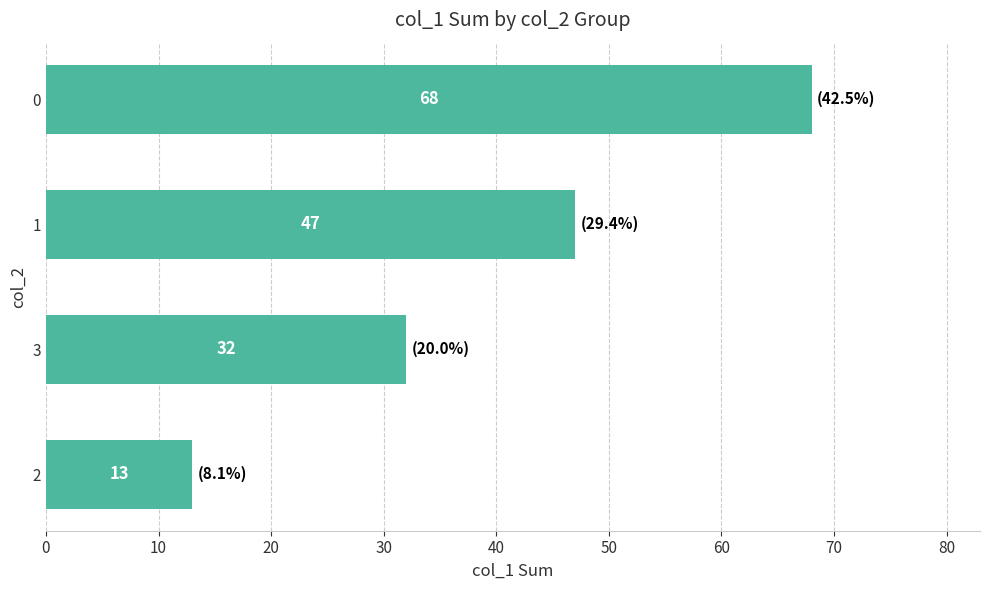

What is the difference between the second highest and second lowest values?

15